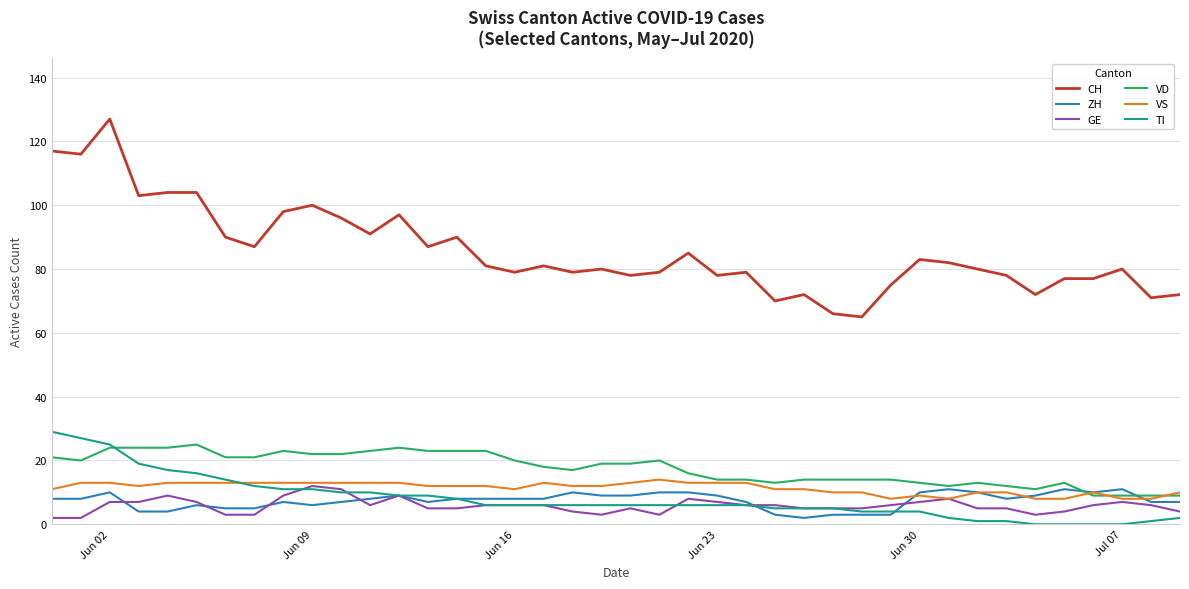

Which series has the largest total across all categories?

CH